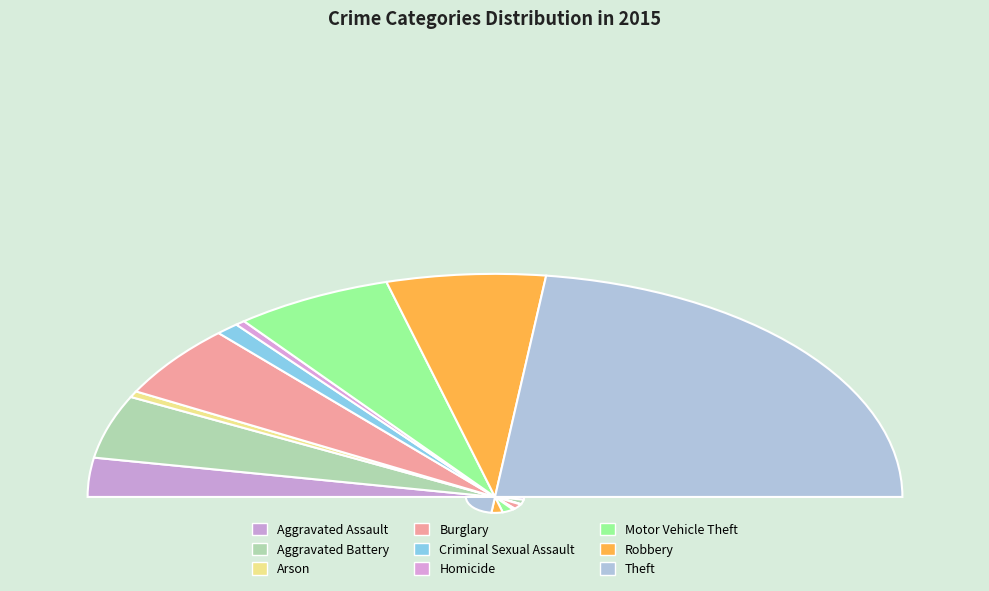

What is the total percentage of Theft and Burglary?

56.6%